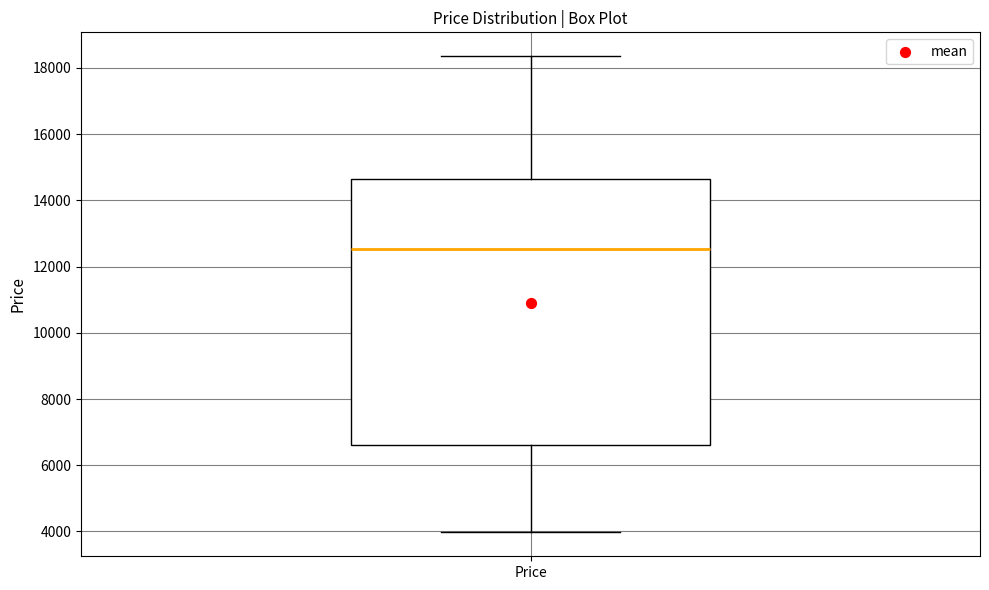

Transcribe this box plot: give where the median line is, the range the box spans, and where the two whiskers end, as read against the y-axis. The values are not printed on the chart, so give them approximately, as read against the axis.

median 12600, box 6600 to 14600, whiskers 4000 to 18400